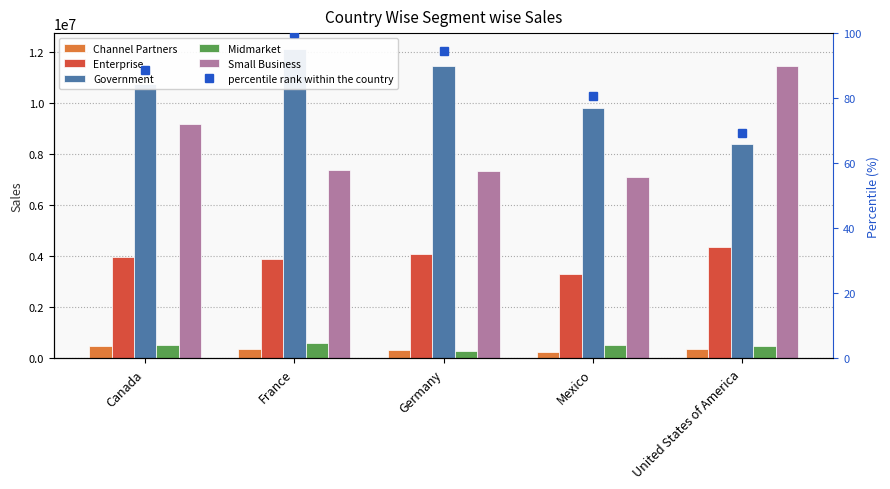

Where does the Channel Partners series first go above 366534?

Canada